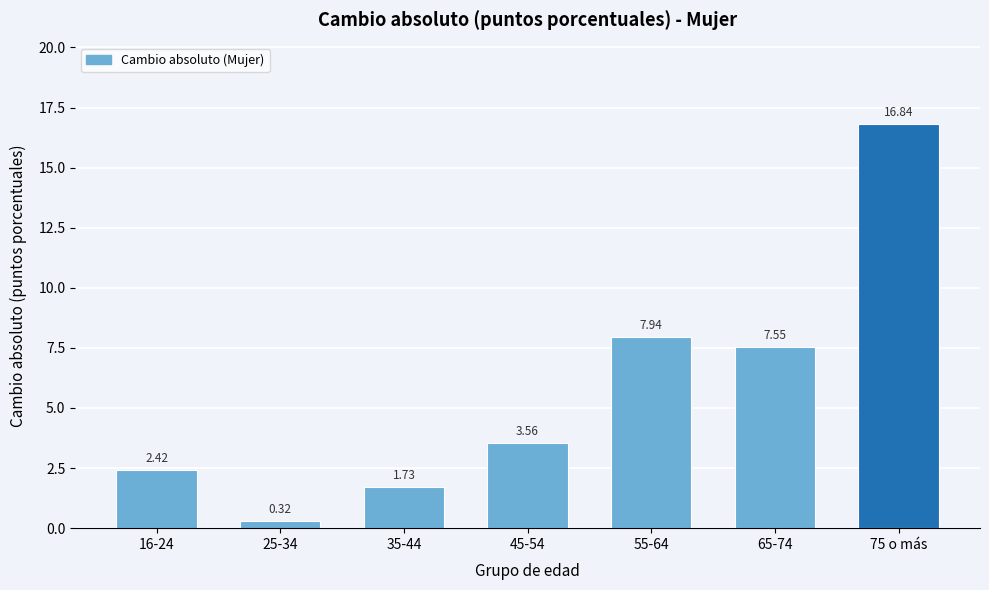

What is the difference between the second highest and minimum values?

7.6